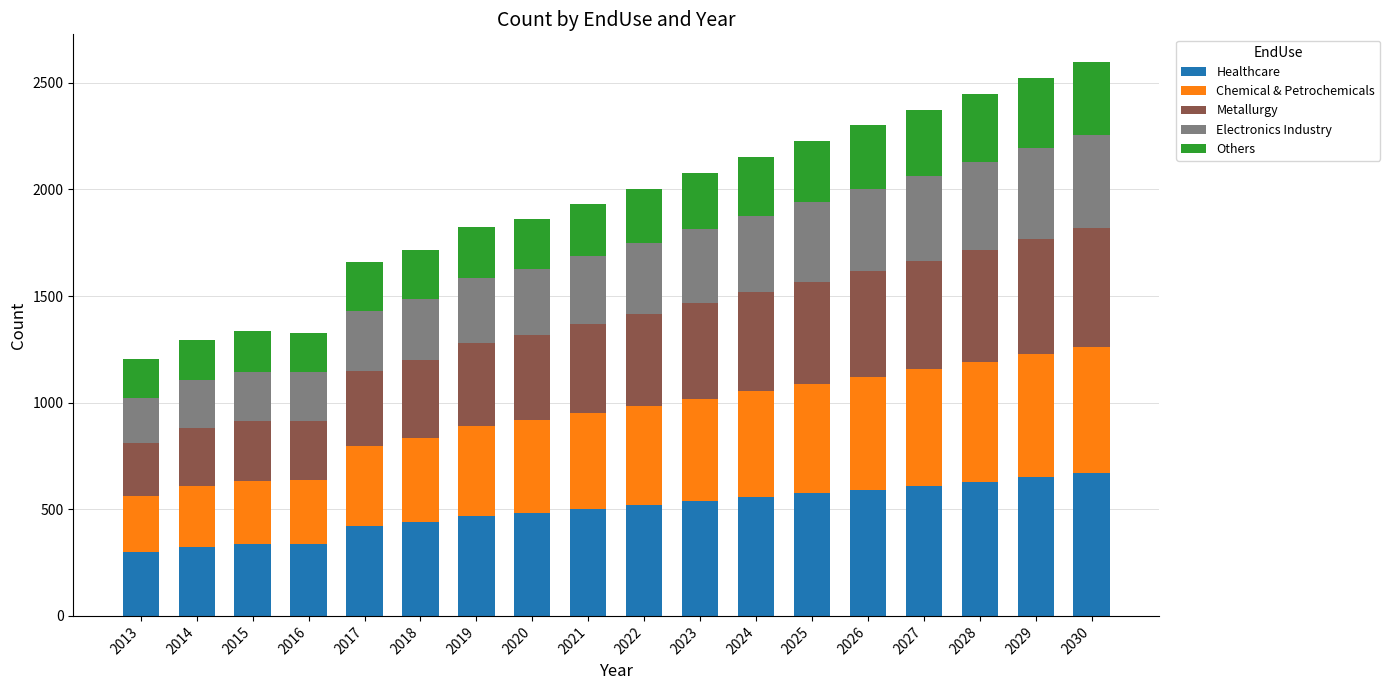

What is the total value across all series at 2029?

2523.5